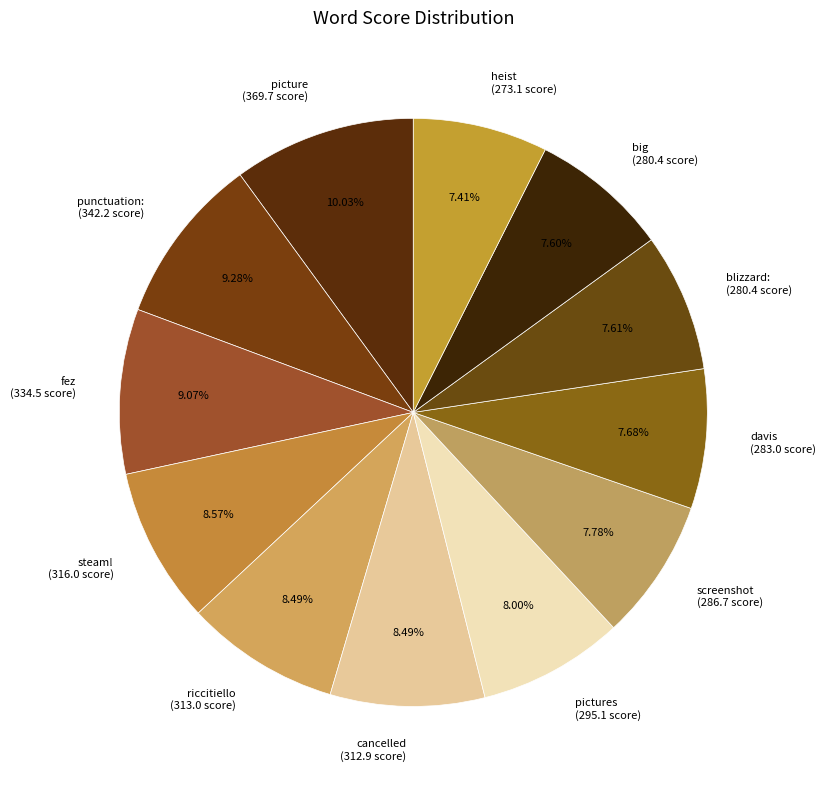

How many segments does this pie chart have?

12